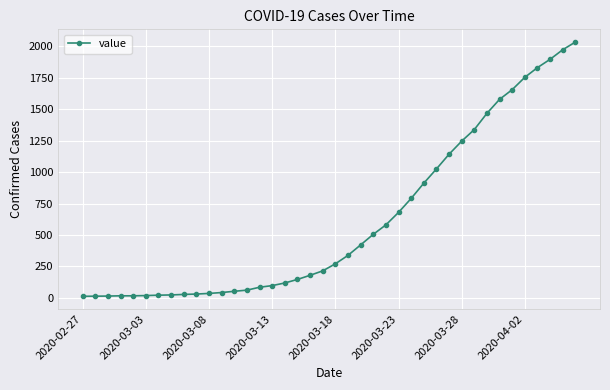

What is the greatest value displayed?

2032